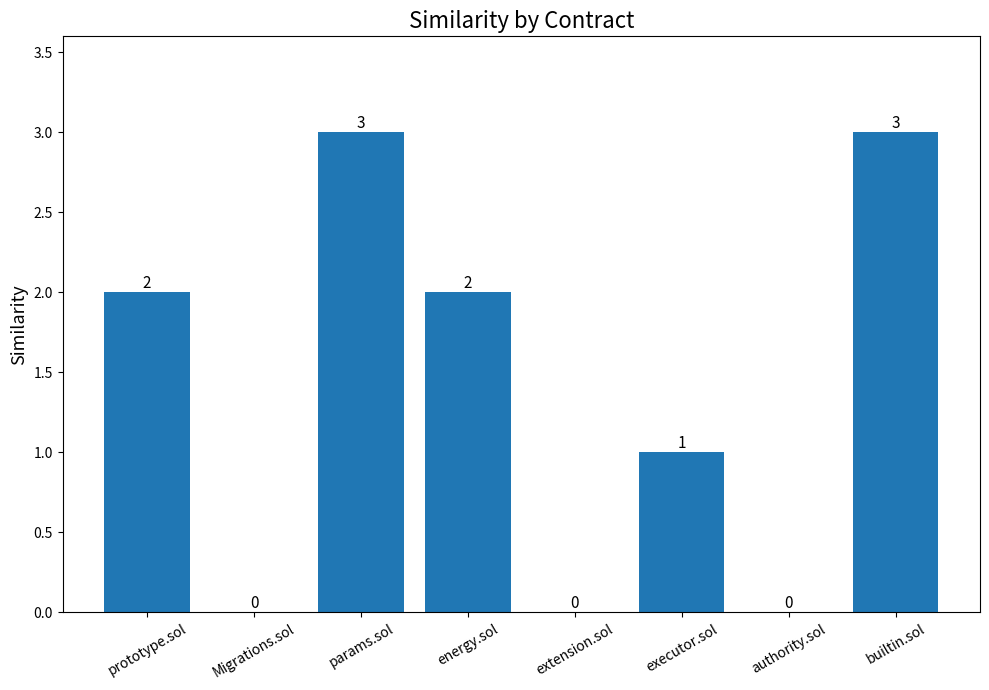

What is the change in value from extension.sol to executor.sol?

+1